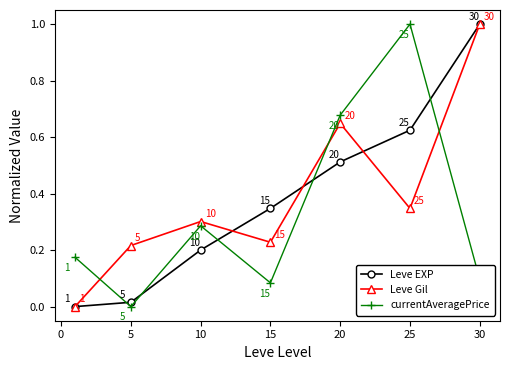

What is the greatest value displayed?

1.0